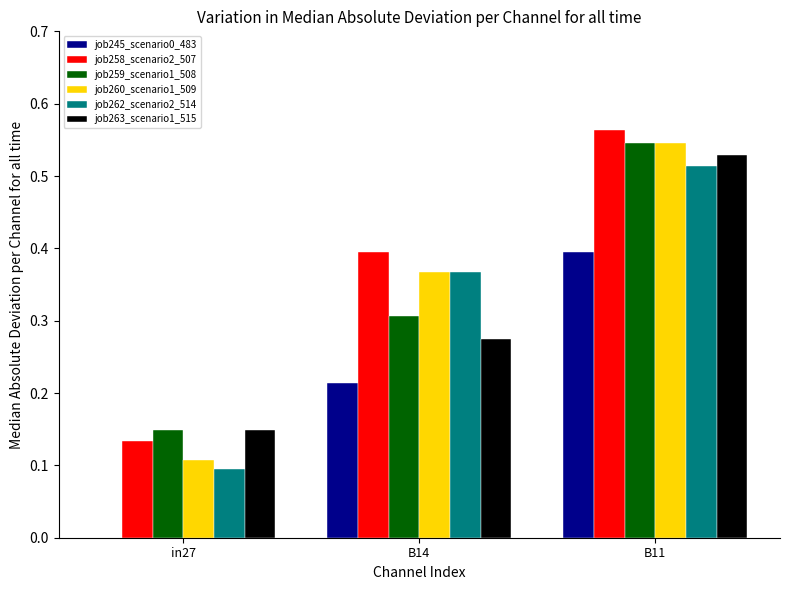

Does the chart contain stacked bars?

No